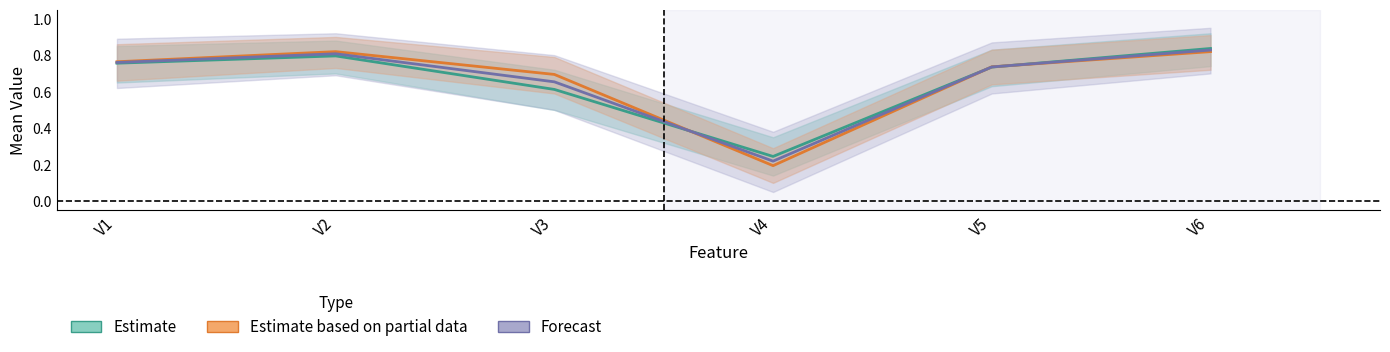

Reading left to right, extract all data points from this chart.

Estimate: V1=0.8	V2=0.8	V3=0.6	V4=0.2	V5=0.7	V6=0.8
Estimate based on partial data: V1=0.8	V2=0.8	V3=0.7	V4=0.2	V5=0.7	V6=0.8
Forecast: V1=0.8	V2=0.8	V3=0.7	V4=0.2	V5=0.7	V6=0.8